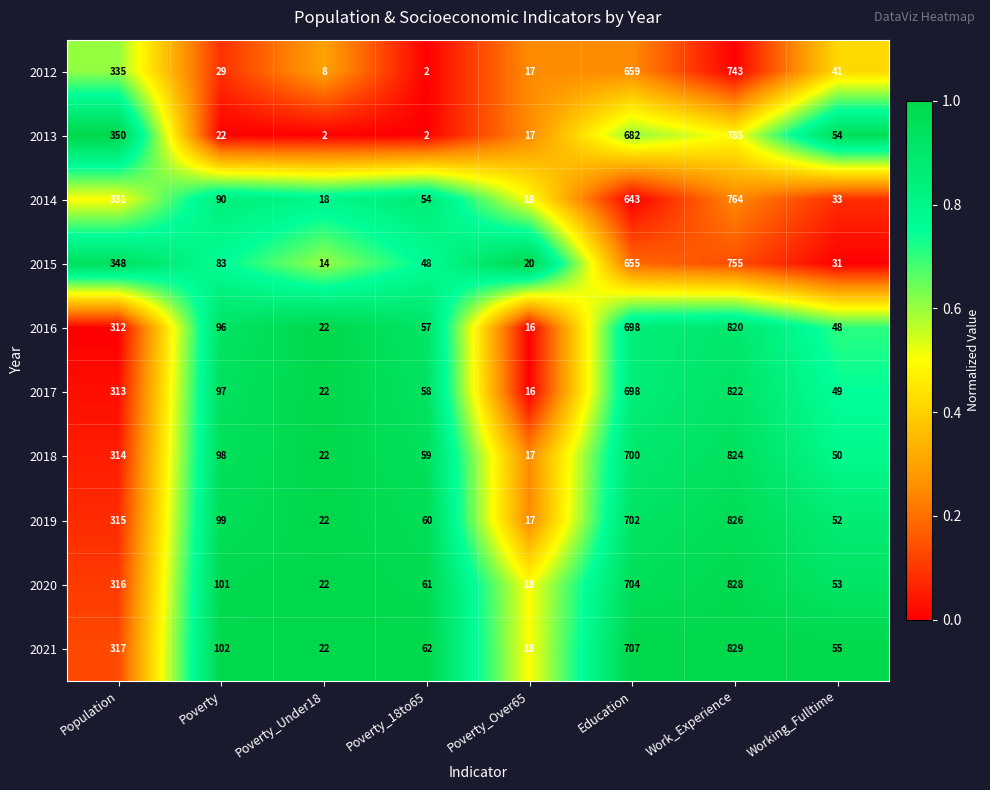

Rank the categories by 2017 value from highest to lowest.

Work_Experience, Education, Population, Poverty, Poverty_18to65, Working_Fulltime, Poverty_Under18, Poverty_Over65